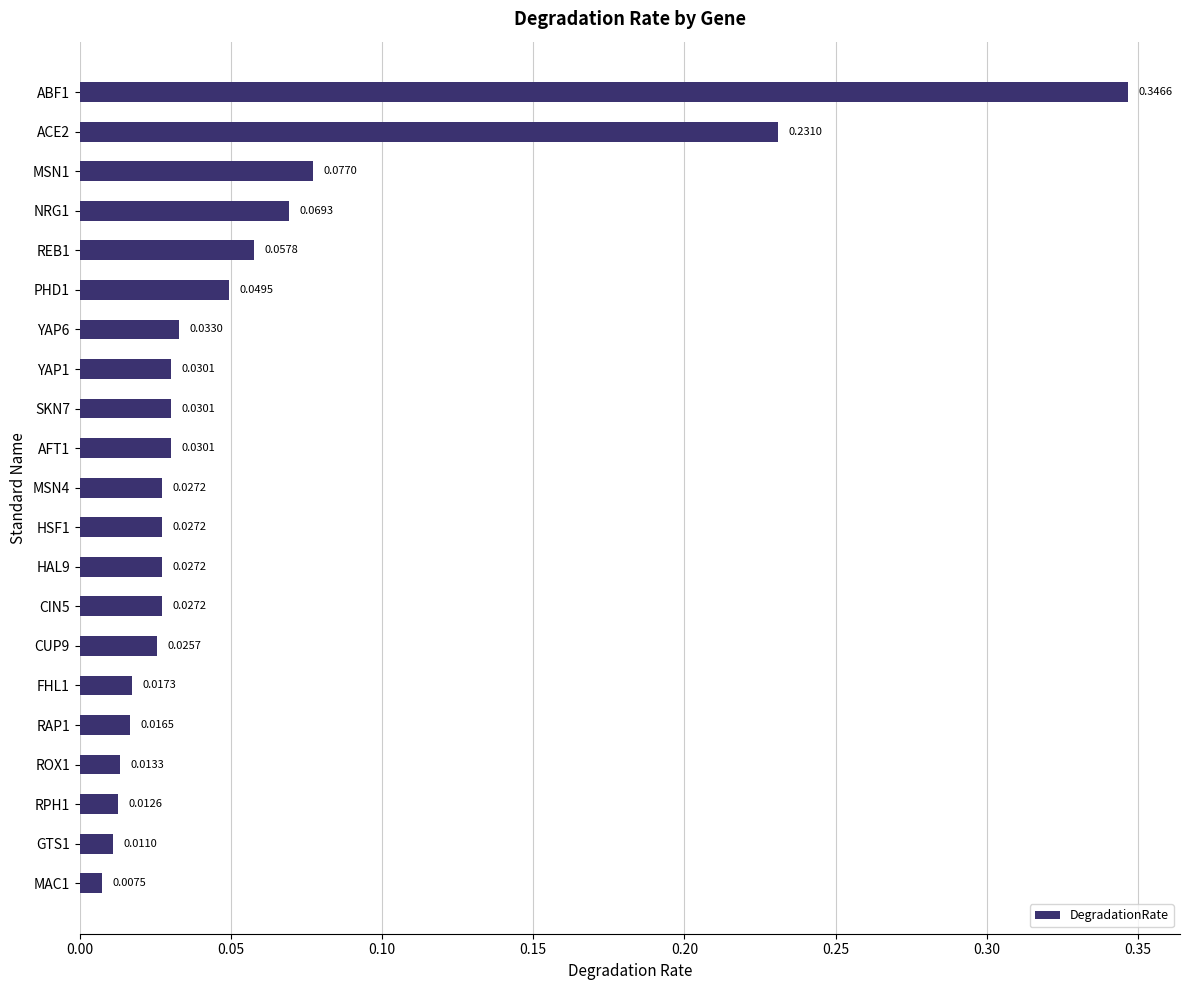

Which has a higher value, CIN5 or CUP9?

CIN5